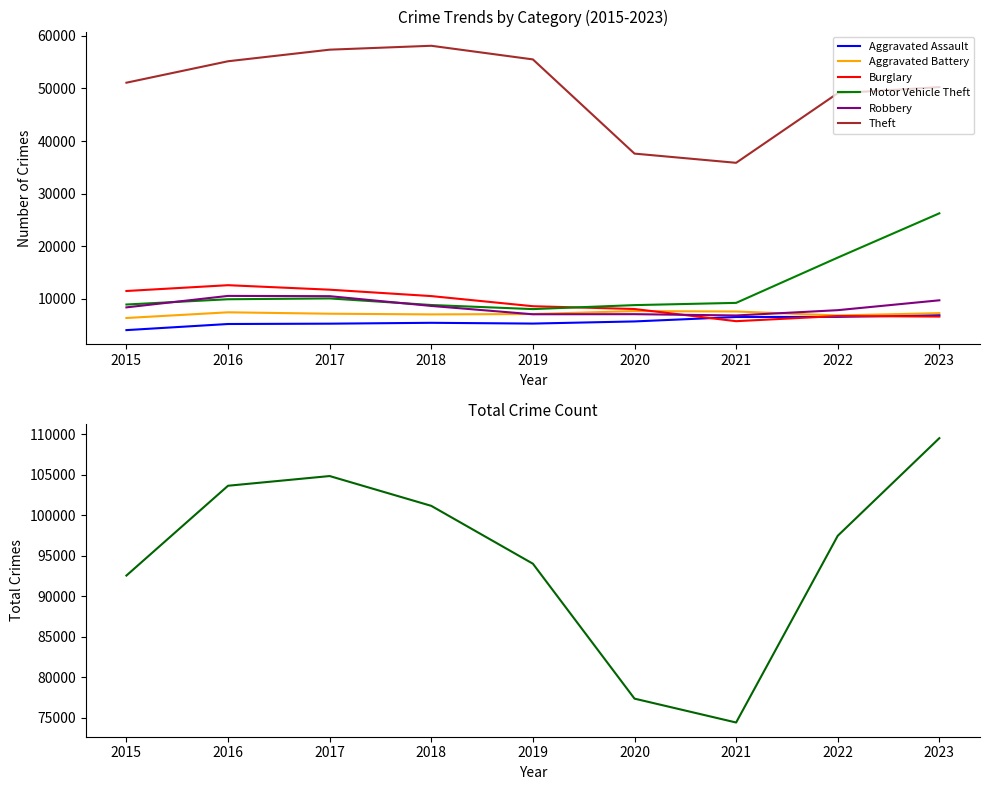

What is the maximum value shown in the chart?

58123